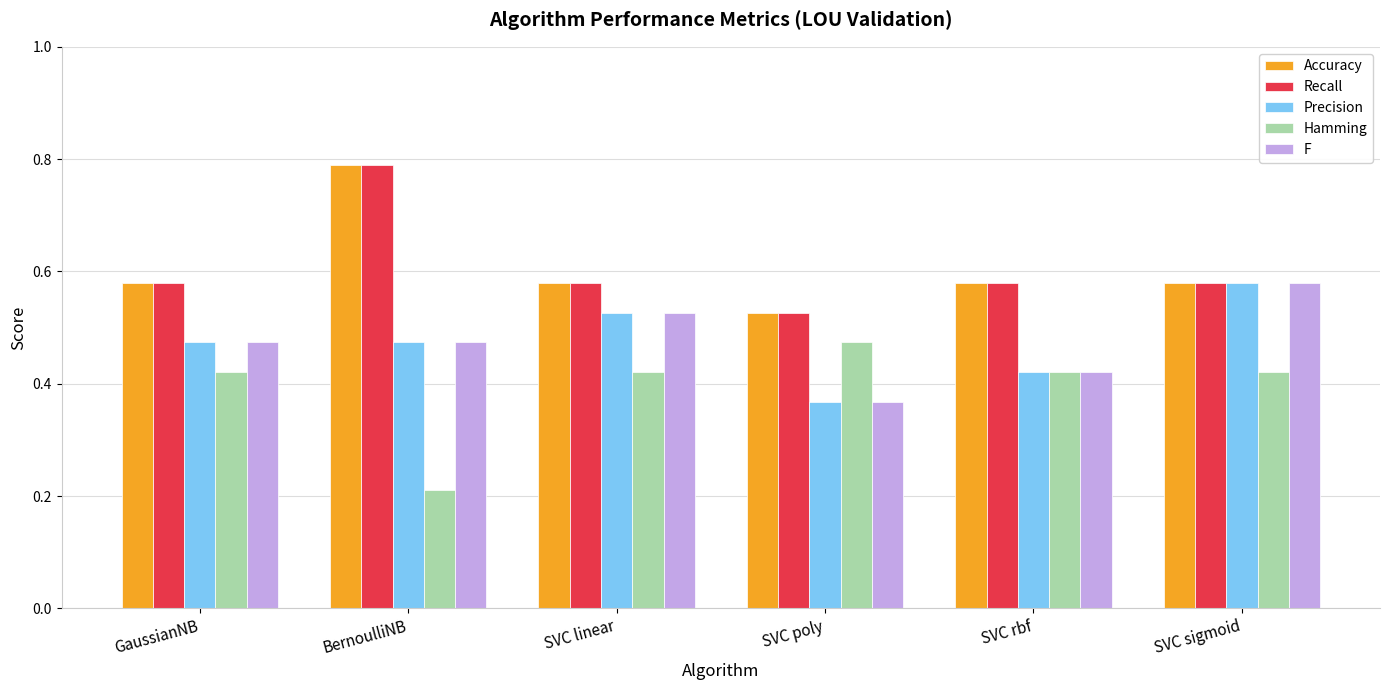

At which label is Hamming closest to 0?

BernoulliNB